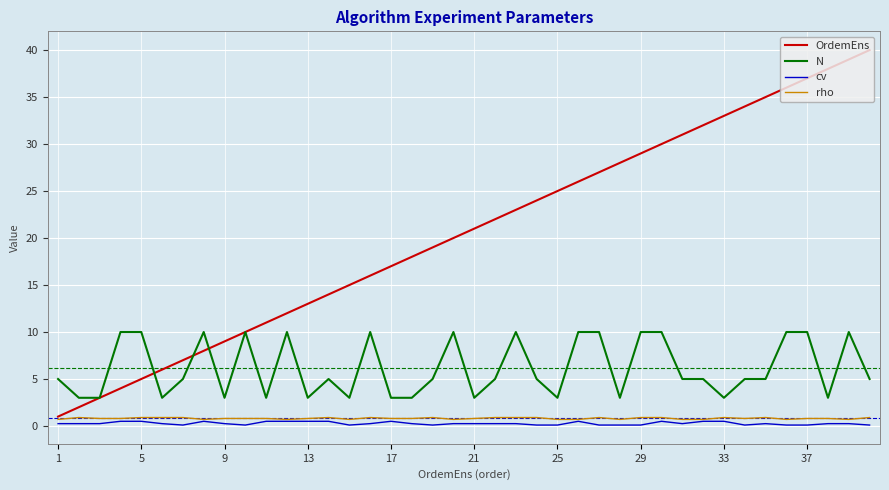

Does the chart display data point markers on the line(s)?

No